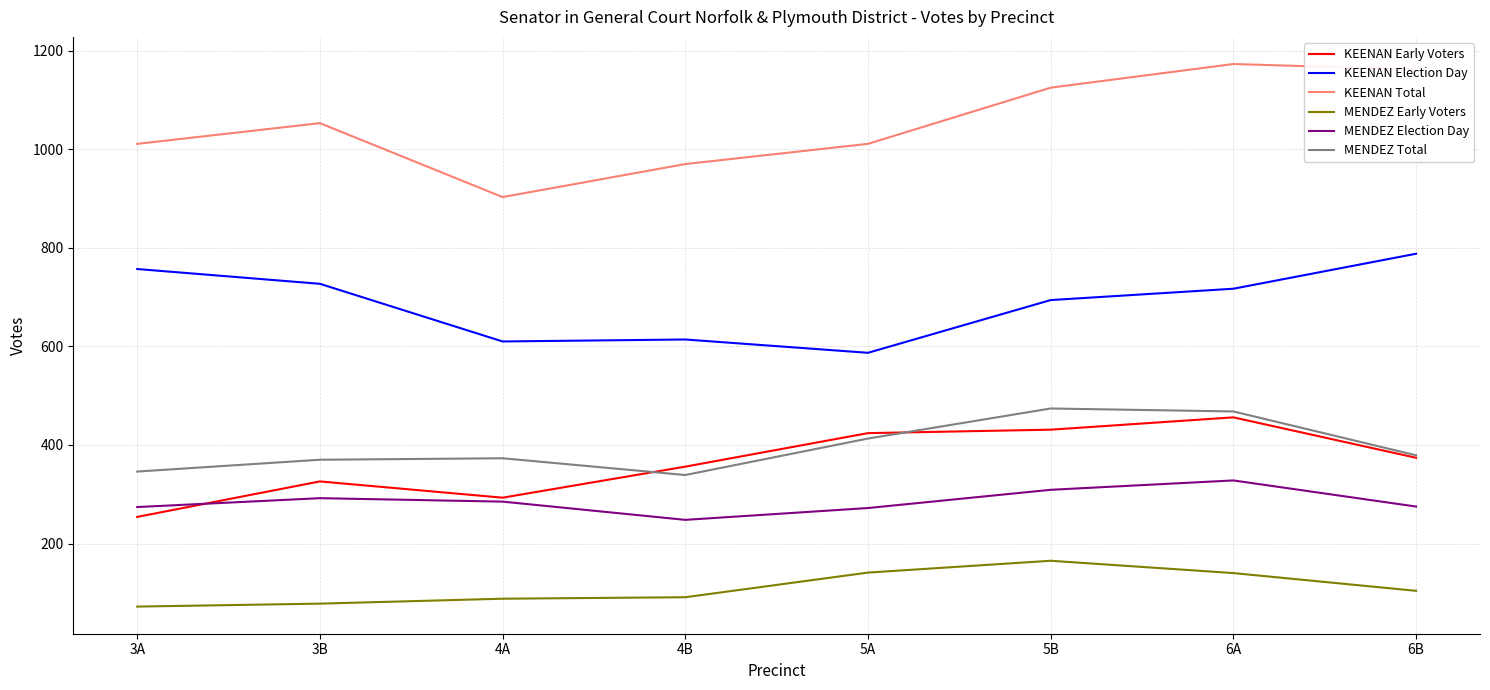

Which series has the largest total across all categories?

KEENAN Total